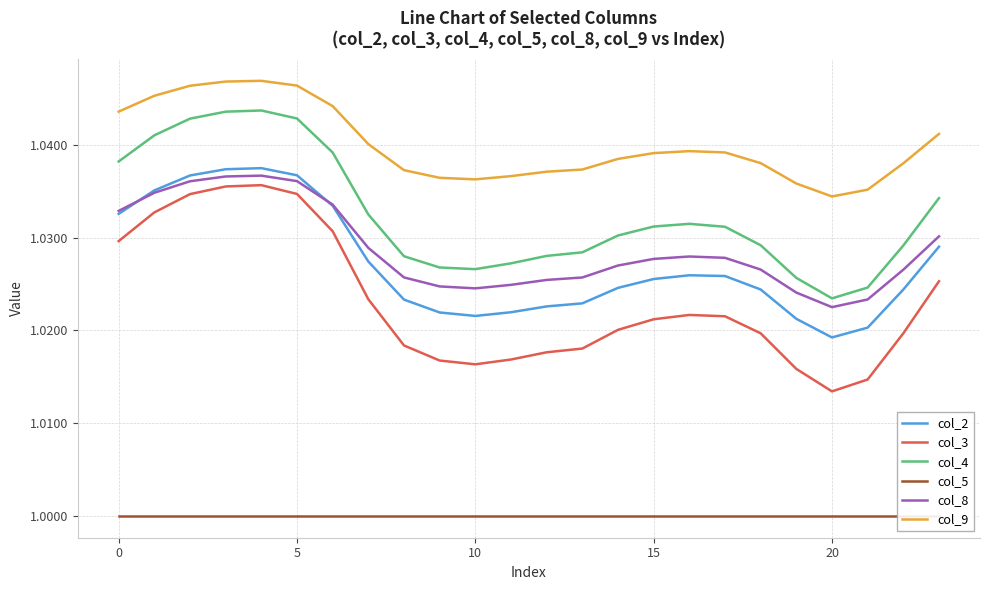

Which category has the lowest value in the col_4 series?

20